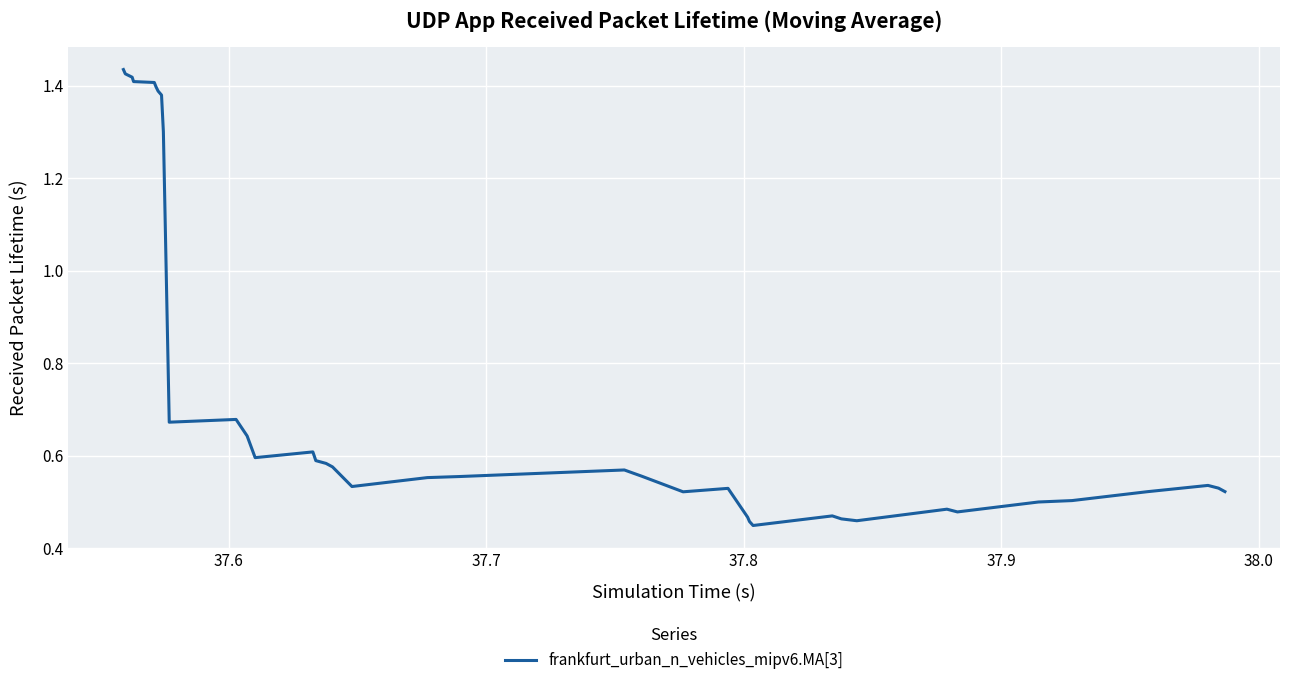

What is the label of the 2nd point from the left?

37.6